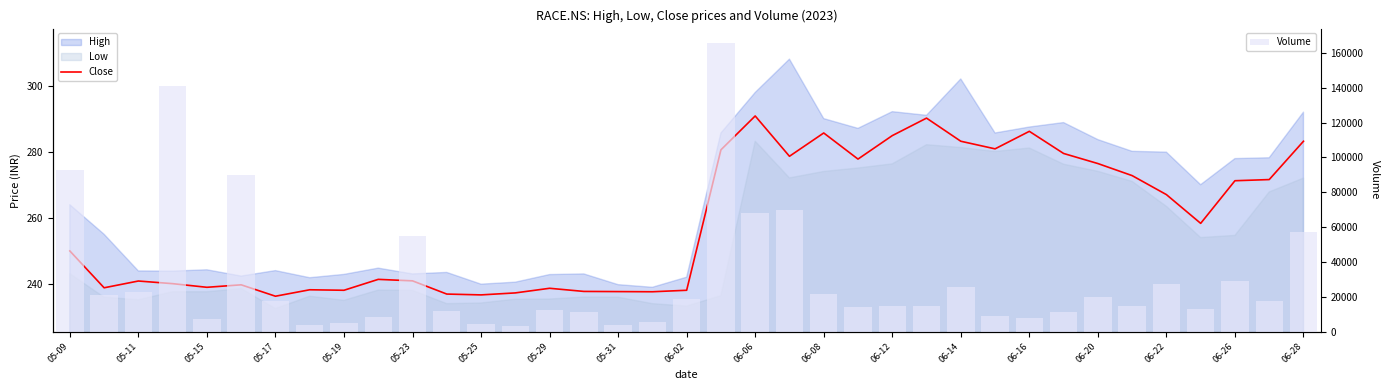

What is the value of the Volume bar at the 32nd from the left?

14445.0